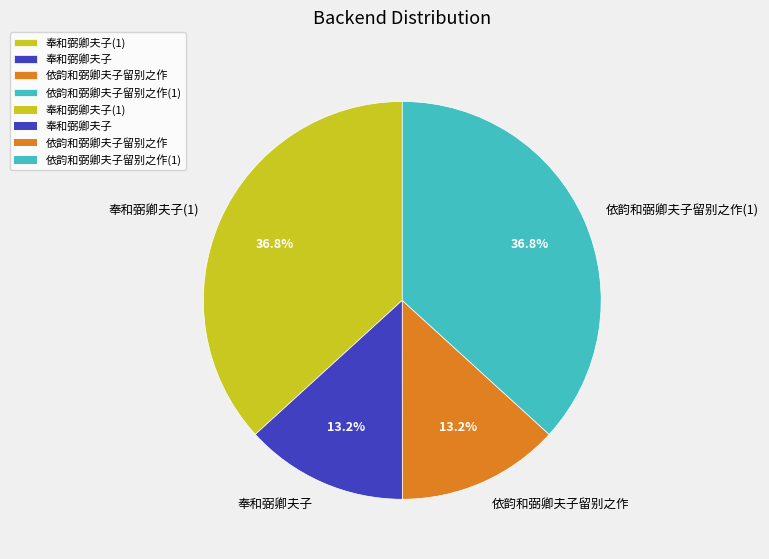

Does any single category account for the majority?

No